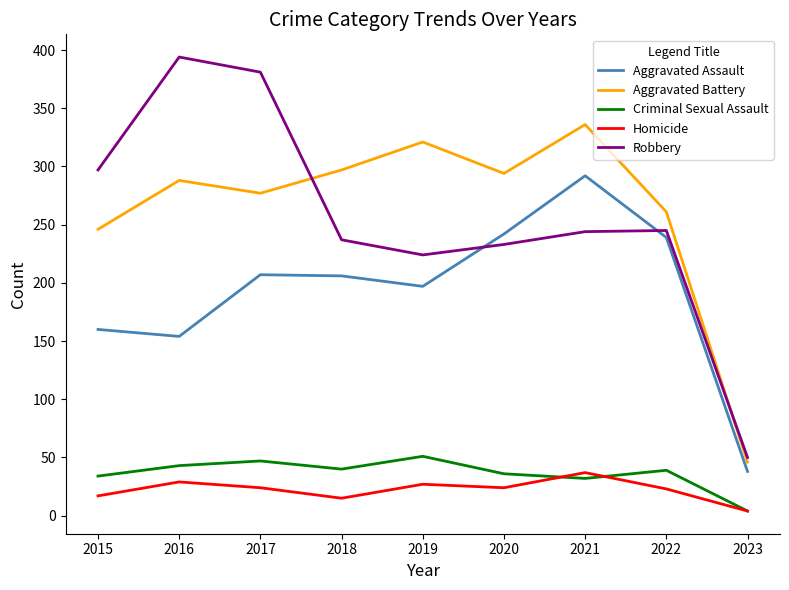

Between 2016 and 2022, which series saw the biggest shift?

Robbery